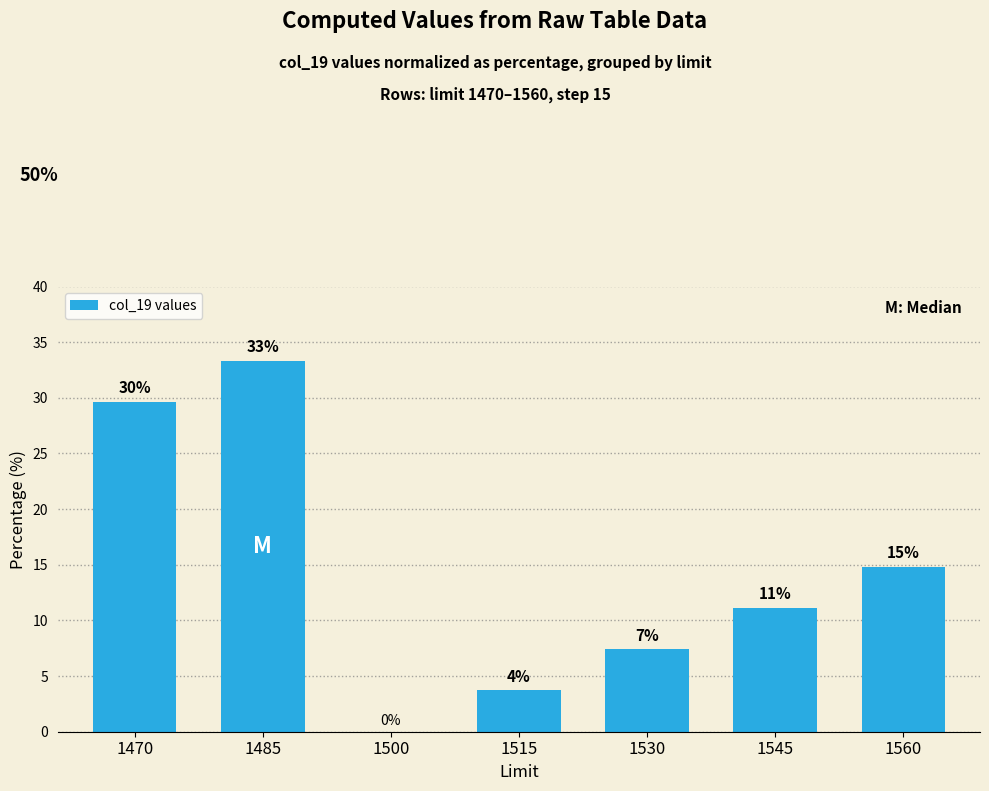

True or false: the data shows 0.0 at 1500.

True